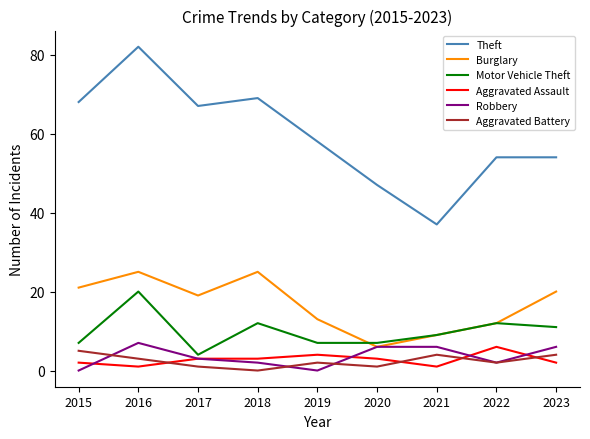

Reading left to right, transcribe all the data shown in this chart.

Theft: 68	82	67	69	58	47	37	54	54
Burglary: 21	25	19	25	13	6	9	12	20
Motor Vehicle Theft: 7	20	4	12	7	7	9	12	11
Aggravated Assault: 2	1	3	3	4	3	1	6	2
Robbery: 0	7	3	2	0	6	6	2	6
Aggravated Battery: 5	3	1	0	2	1	4	2	4